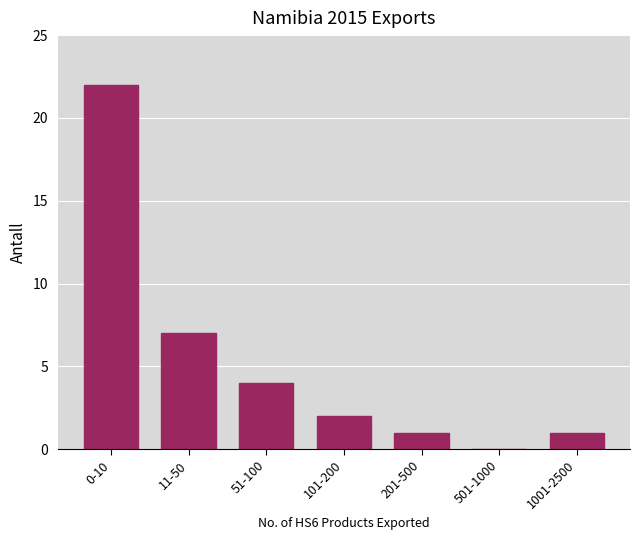

Reading right to left, what are all the values shown in this chart?

1001-2500=1	501-1000=0	201-500=1	101-200=2	51-100=4	11-50=7	0-10=22